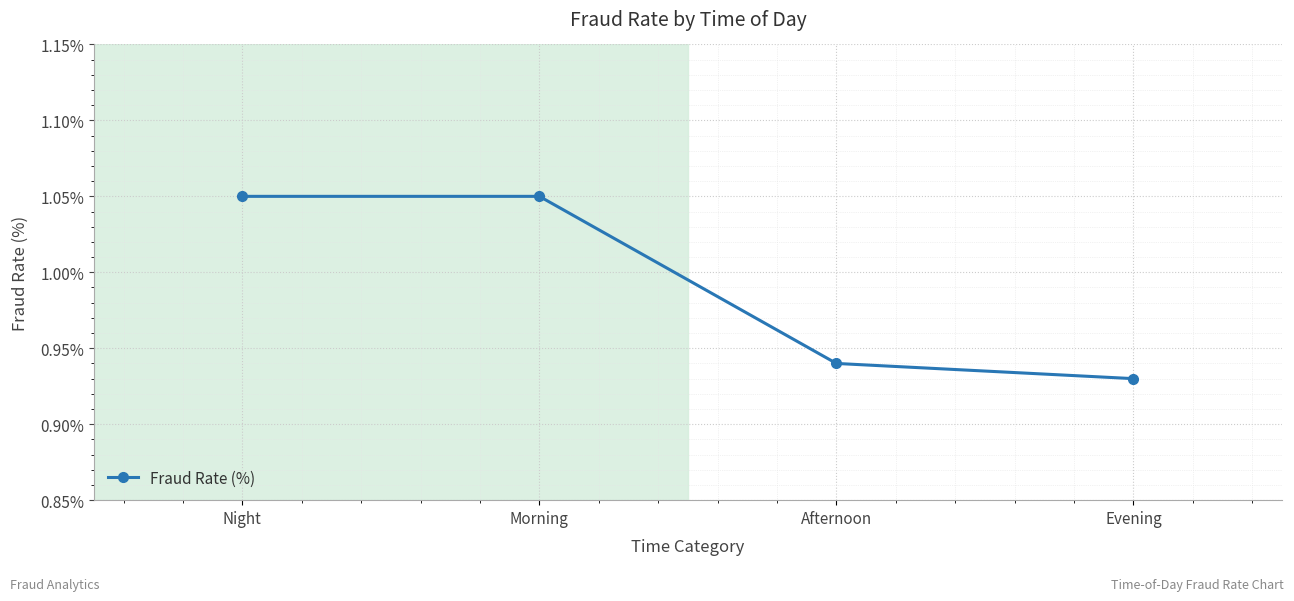

Count the values in the range 0 to 1.

2